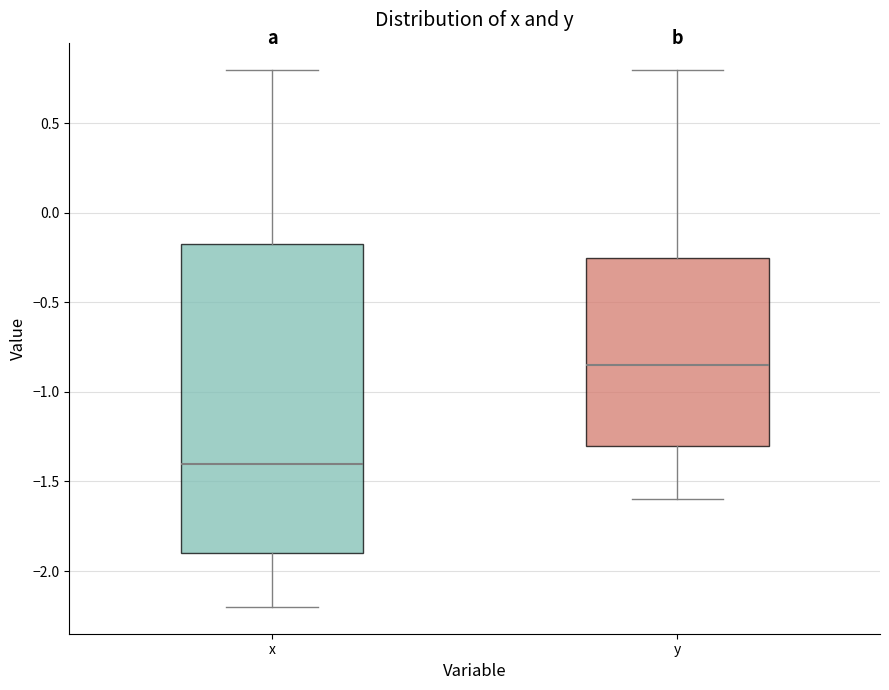

Reading left to right, transcribe this box plot: for each box, give where its median line is, the range the box spans, and where its two whiskers end, as read against the y-axis. The values are not printed on the chart, so give them approximately, as read against the axis.

x: median -1.40, box -1.90 to -0.15, whiskers -2.20 to 0.80
y: median -0.85, box -1.30 to -0.25, whiskers -1.60 to 0.80